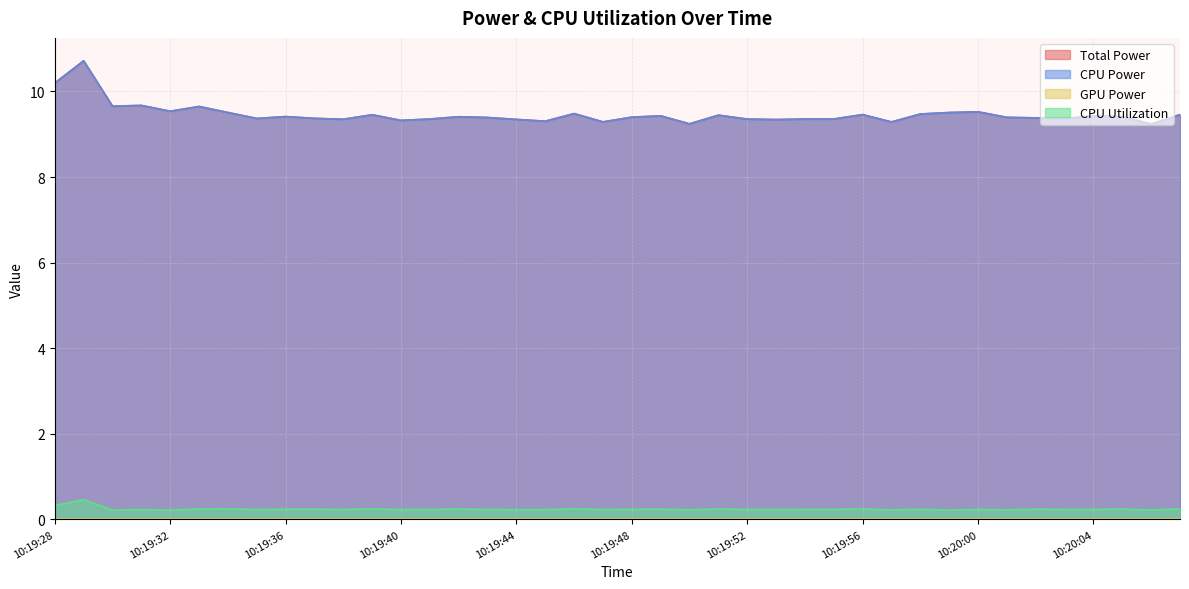

At which category is the sum across all series the highest?

10:19:29